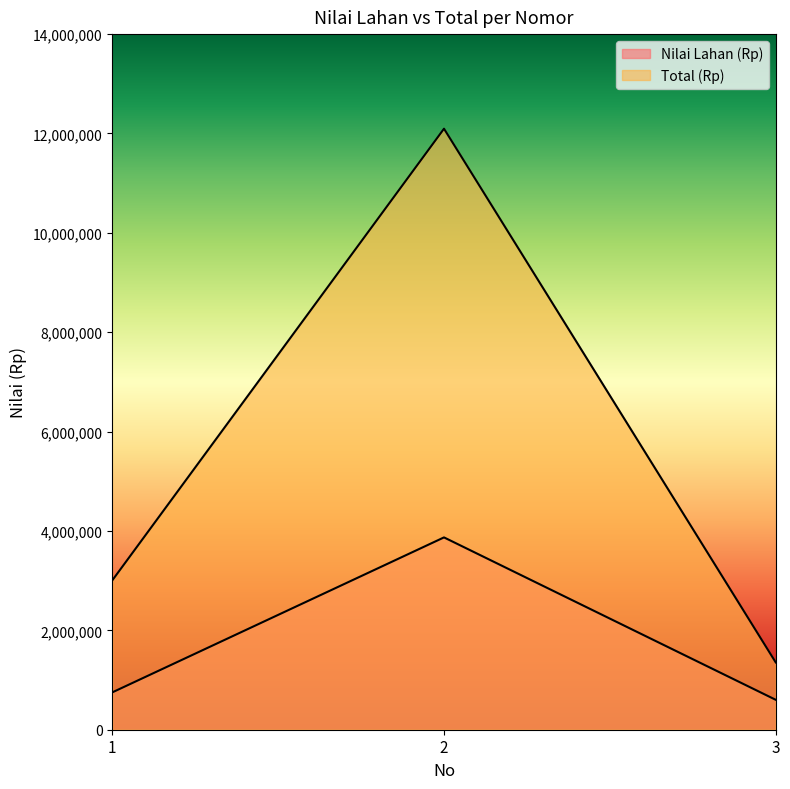

What are all the series names shown in the legend?

Nilai Lahan (Rp), Total (Rp)